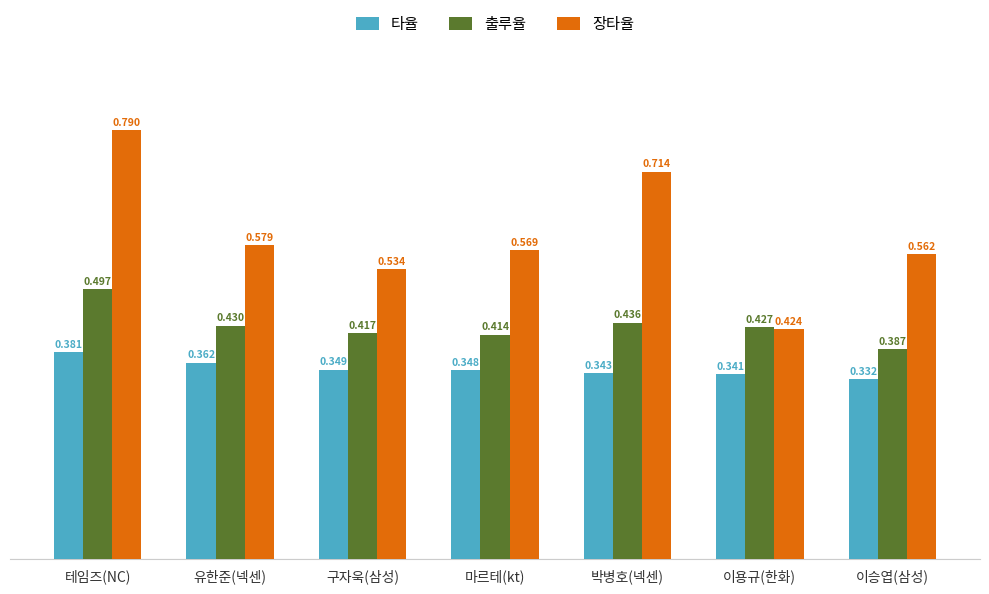

Which series has the widest spread of values?

장타율